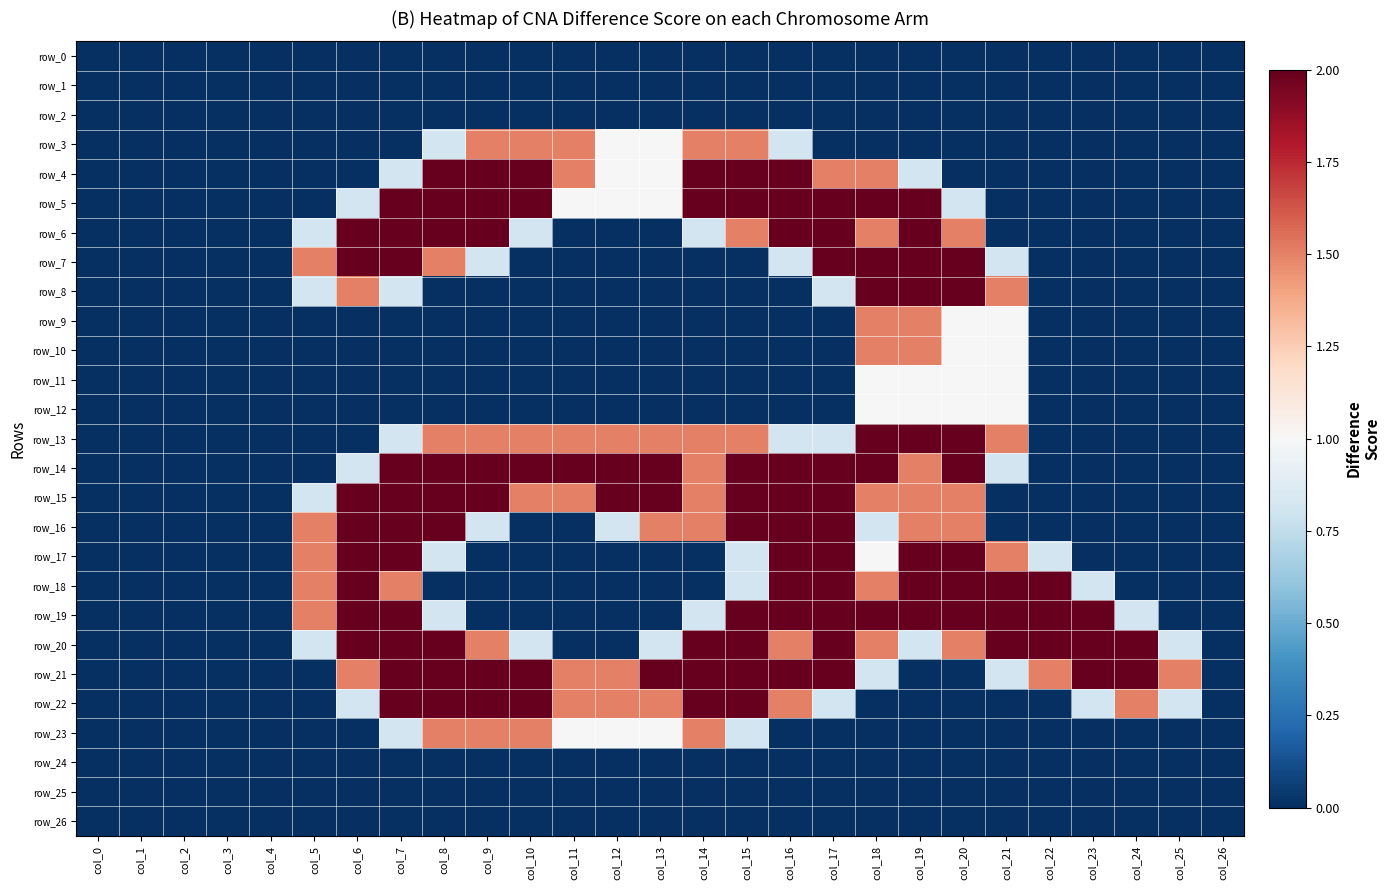

What is the total value across all series at col_21?

16.9